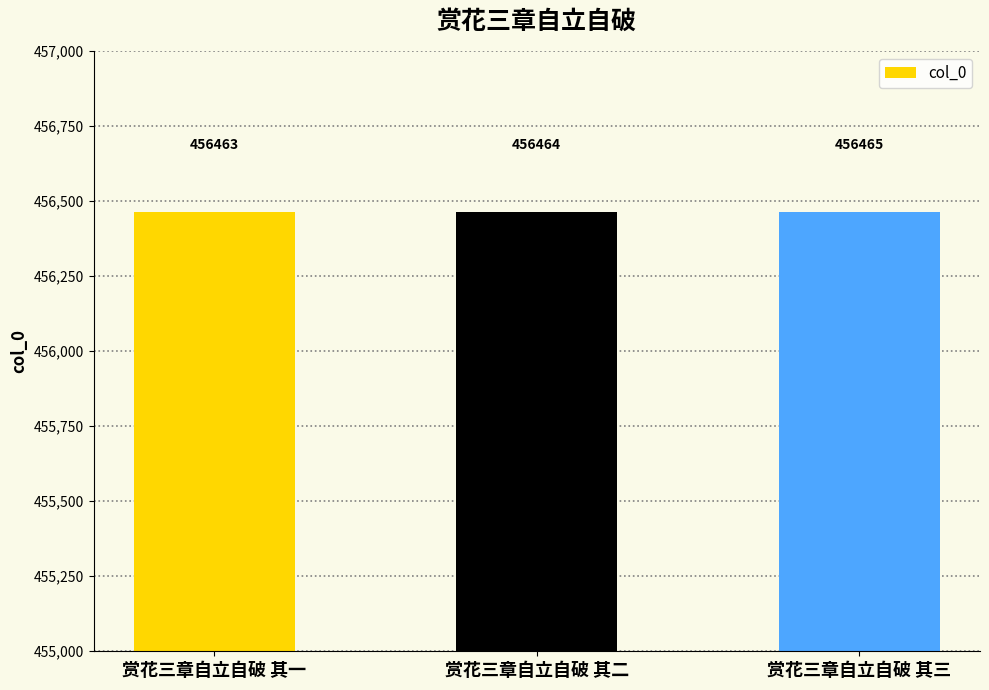

What is the label of the 2nd bar from the right?

赏花三章自立自破 其二